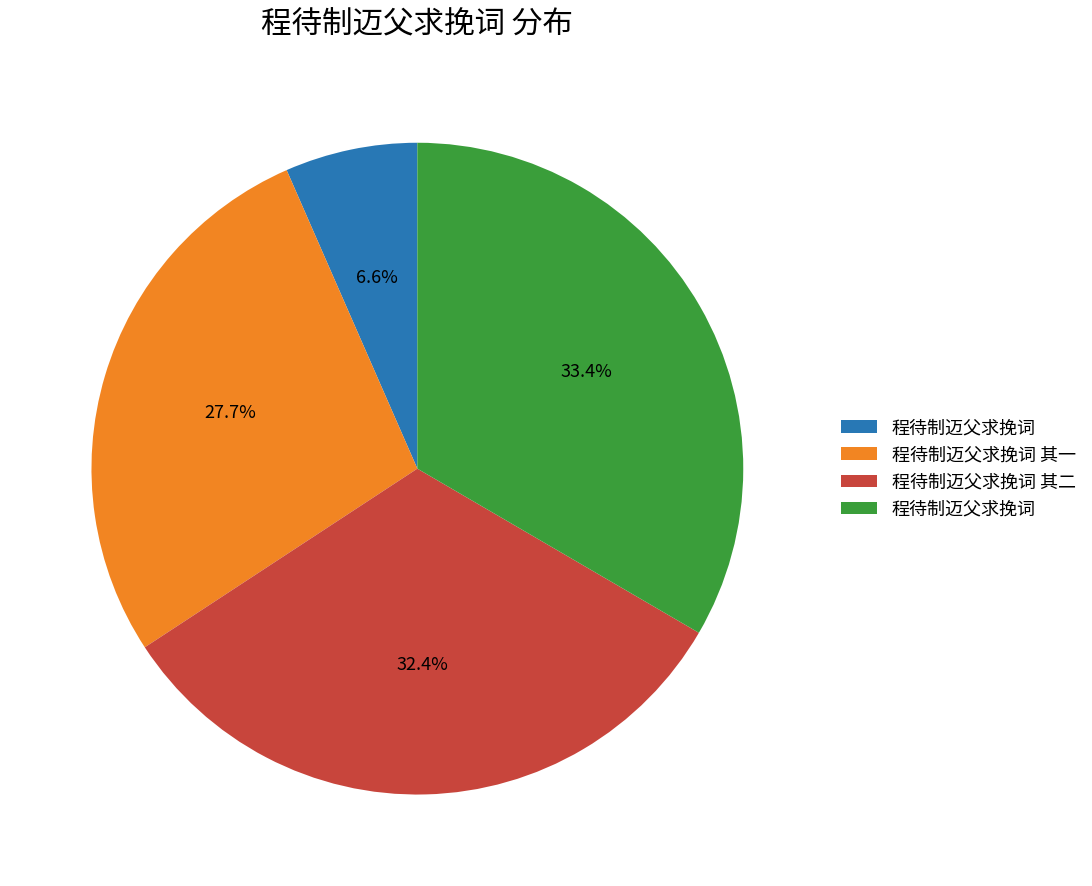

Is there a majority slice in this chart?

No